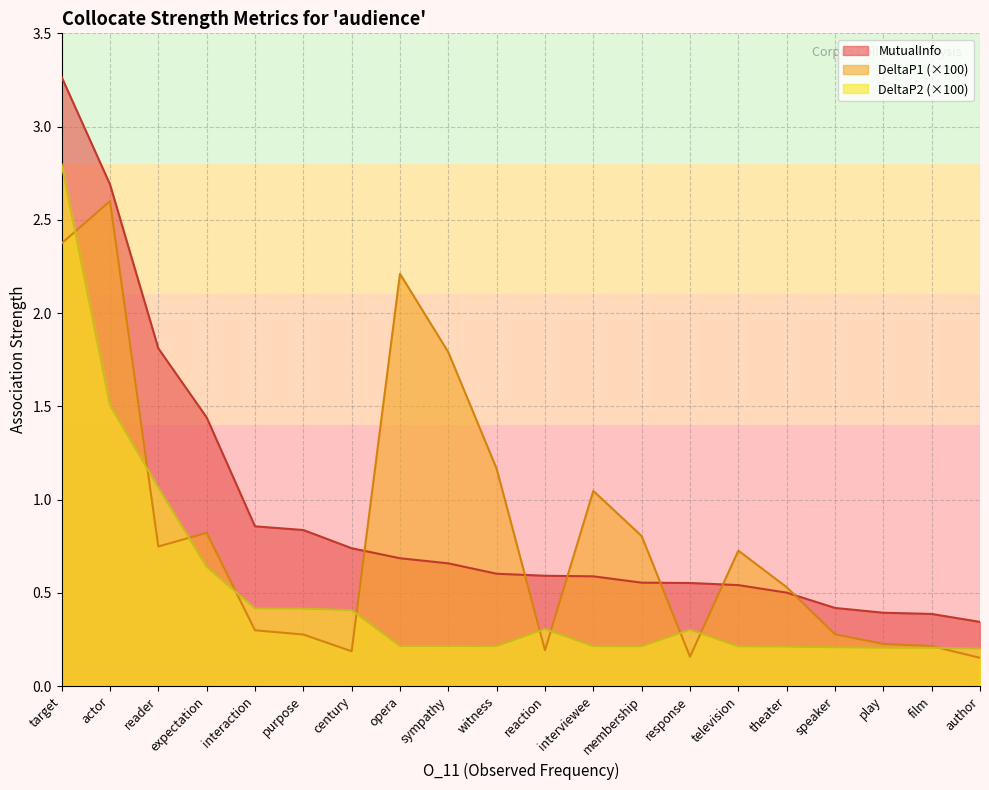

How many times do DeltaP2 and DeltaP1 cross each other?

10